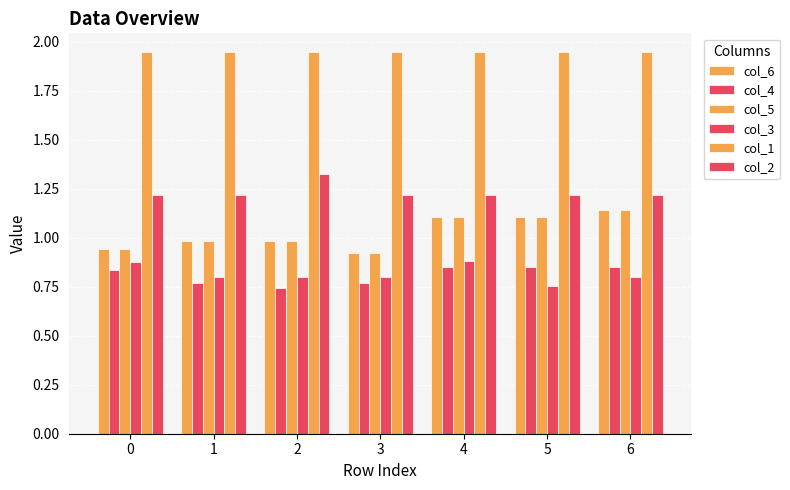

Reading right to left, what are all the values shown in this chart?

col_6: 1.1	1.1	1.1	0.9	1.0	1.0	0.9
col_4: 0.8	0.8	0.8	0.8	0.7	0.8	0.8
col_5: 1.1	1.1	1.1	0.9	1.0	1.0	0.9
col_3: 0.8	0.8	0.9	0.8	0.8	0.8	0.9
col_1: 1.9	1.9	1.9	1.9	1.9	1.9	1.9
col_2: 1.2	1.2	1.2	1.2	1.3	1.2	1.2